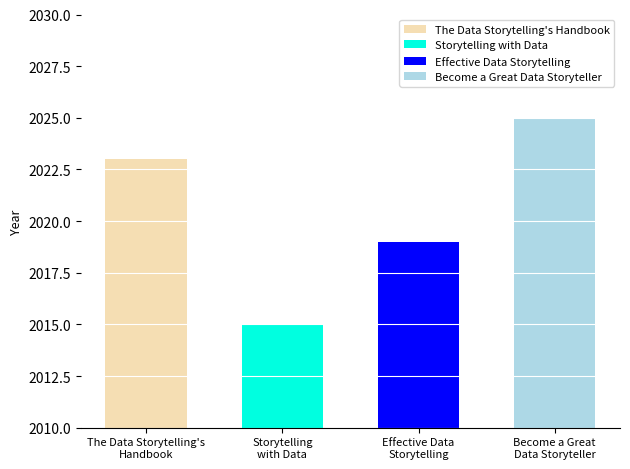

What is the value of the 1st bar from the left?

2023